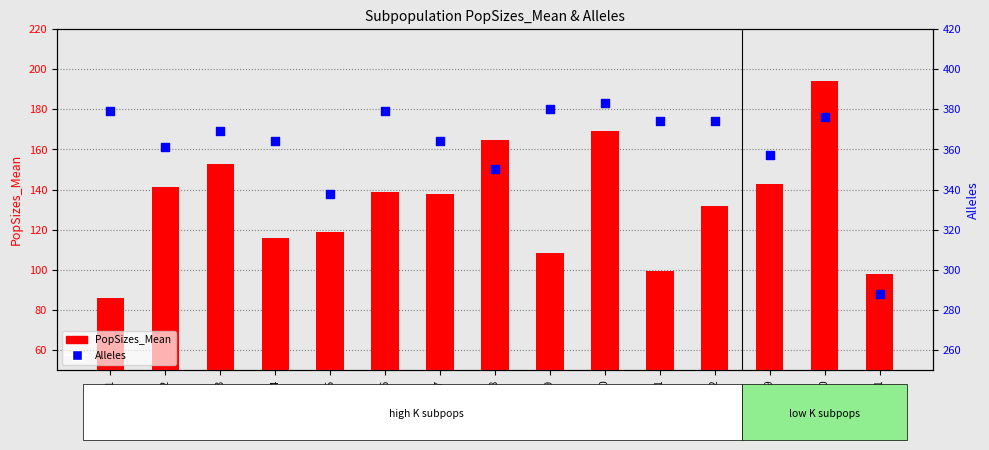

At which category is the sum across all series the highest?

Sub20